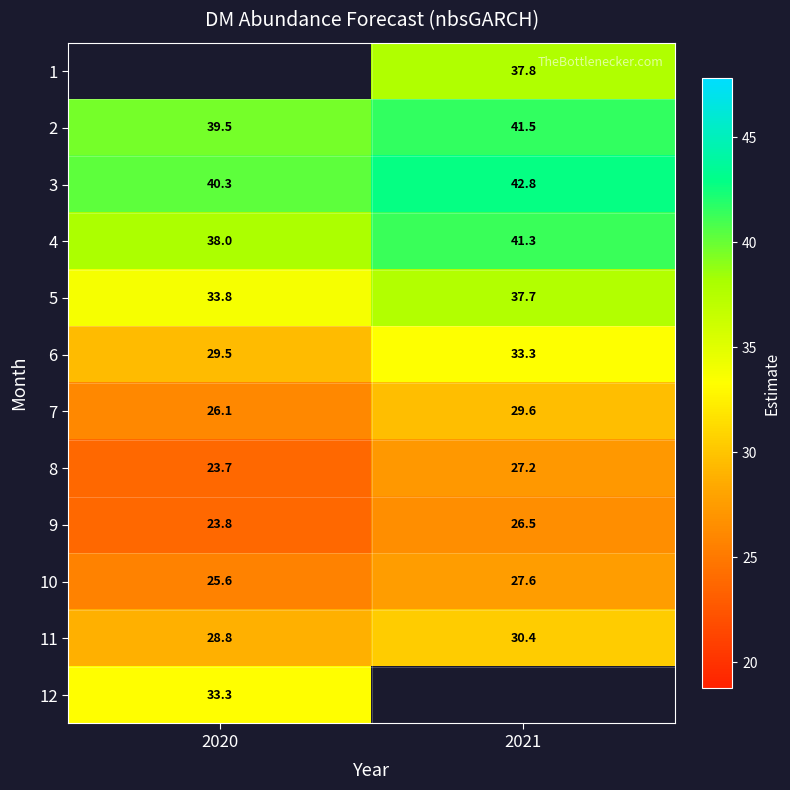

At which category does the chart reach its peak across all series?

2021